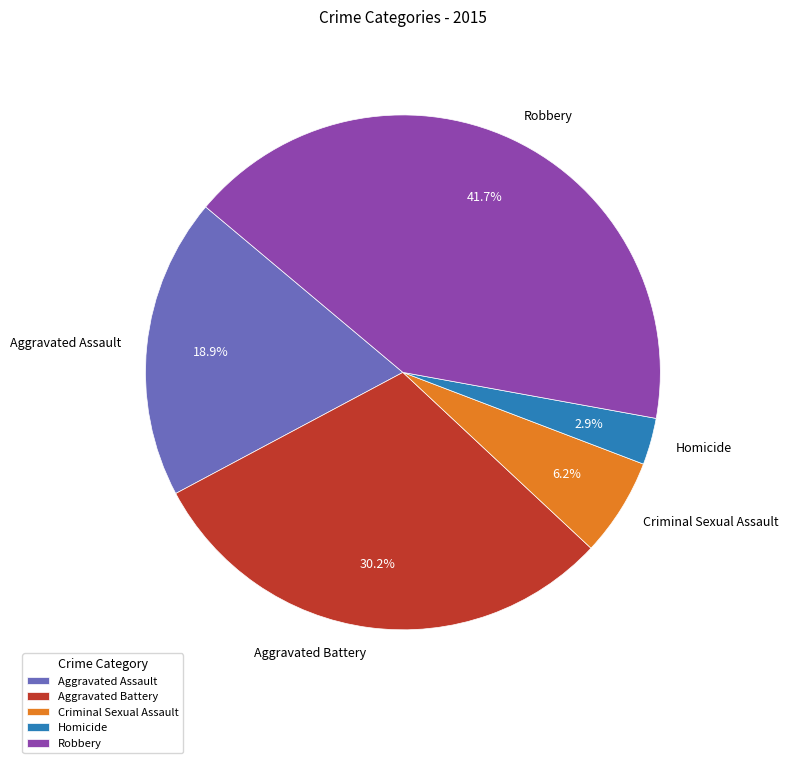

Between Aggravated Battery and Homicide, which is larger?

Aggravated Battery